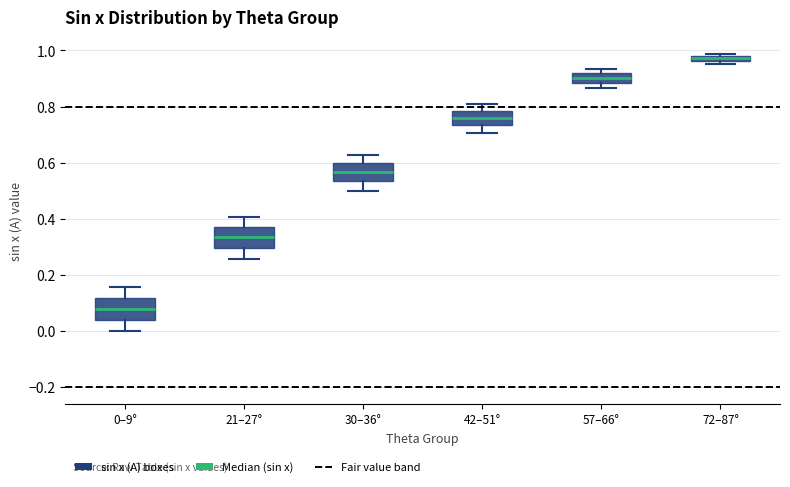

Which box has the highest median line?

72–87°